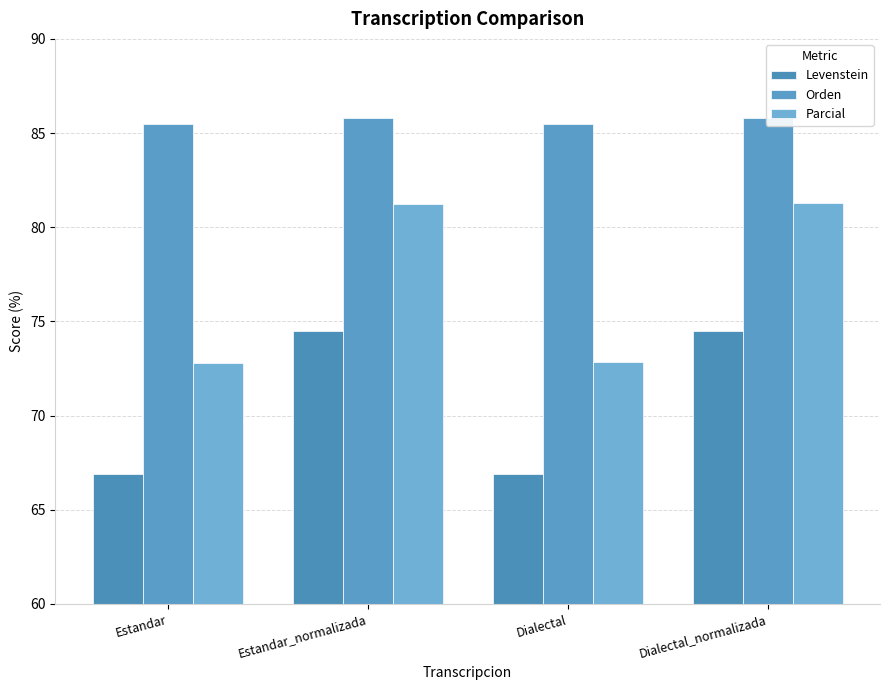

Reading left to right, list all the values displayed in this chart.

Levenstein: Estandar=66.9	Estandar_normalizada=74.5	Dialectal=66.9	Dialectal_normalizada=74.5
Orden: Estandar=85.5	Estandar_normalizada=85.8	Dialectal=85.5	Dialectal_normalizada=85.8
Parcial: Estandar=72.8	Estandar_normalizada=81.2	Dialectal=72.8	Dialectal_normalizada=81.3